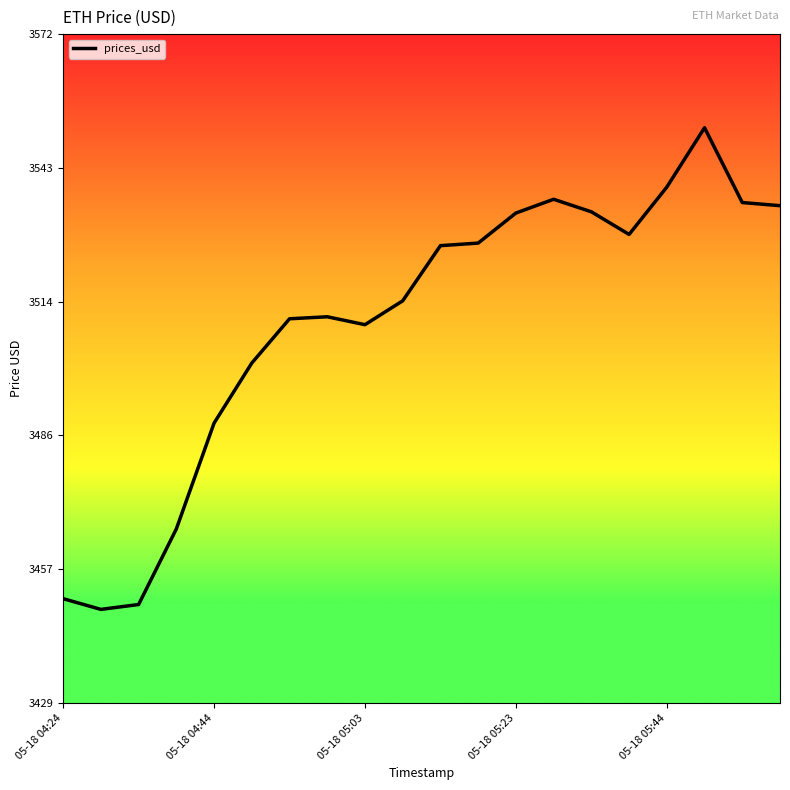

Is this an area chart (filled region under the line)?

No